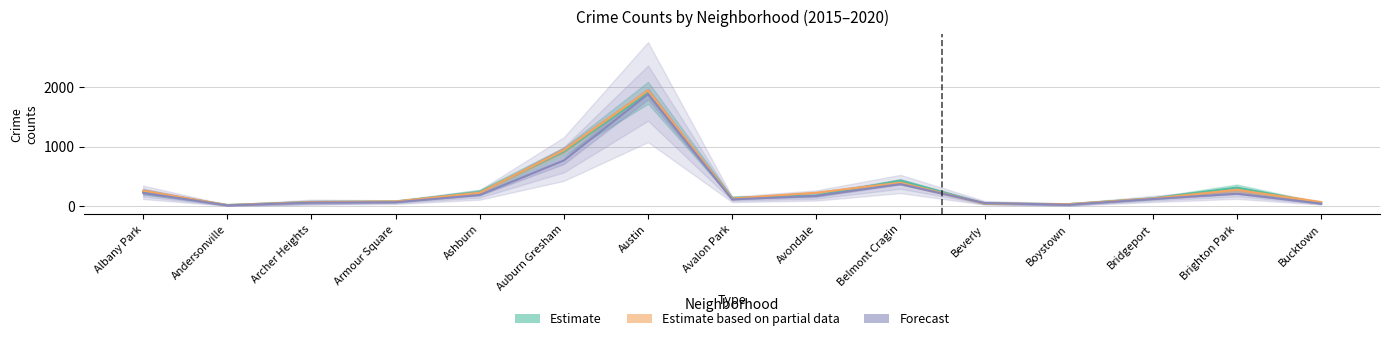

What is the sum of all Estimate based on partial data values?

4821.0